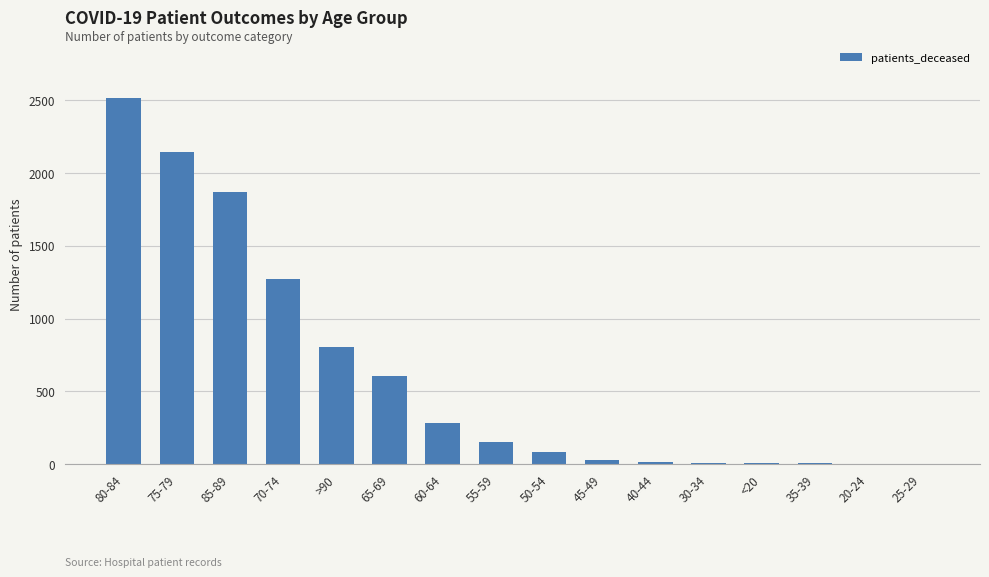

Are the bars horizontal?

No